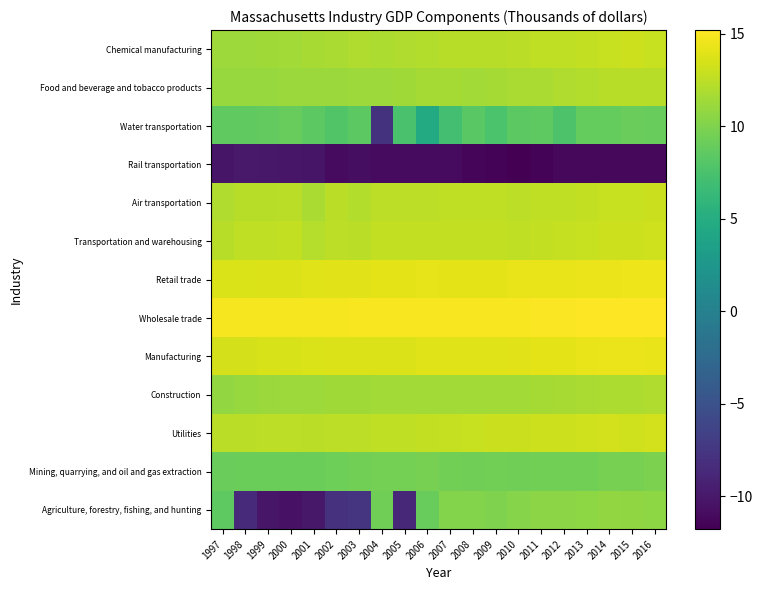

Reading right to left, what are all the values shown in this chart?

Agriculture, forestry, fishing, and hunting: 2016=10.7	2015=10.7	2014=10.8	2013=10.6	2012=10.5	2011=10.6	2010=10.3	2009=10.0	2008=10.2	2007=10.2	2006=8.9	2005=-8.8	2004=9.3	2003=-7.6	2002=-7.9	2001=-10.0	2000=-10.5	1999=-10.1	1998=-8.4	1997=8.5
Mining, quarrying, and oil and gas extraction: 2016=9.9	2015=9.7	2014=9.6	2013=9.5	2012=9.4	2011=9.4	2010=9.4	2009=9.4	2008=9.3	2007=9.5	2006=9.6	2005=9.6	2004=9.5	2003=9.4	2002=9.3	2001=9.1	2000=9.2	1999=9.2	1998=9.1	1997=9.1
Utilities: 2016=13.4	2015=13.3	2014=13.3	2013=13.2	2012=13.2	2011=13.2	2010=13.1	2009=13.0	2008=12.9	2007=12.9	2006=12.7	2005=12.7	2004=12.6	2003=12.6	2002=12.5	2001=12.5	2000=12.5	1999=12.5	1998=12.5	1997=12.4
Construction: 2016=12.0	2015=11.9	2014=11.8	2013=11.8	2012=11.7	2011=11.6	2010=11.5	2009=11.5	2008=11.5	2007=11.4	2006=11.5	2005=11.5	2004=11.5	2003=11.4	2002=11.4	2001=11.2	2000=11.2	1999=11.1	1998=11.0	1997=10.9
Manufacturing: 2016=14.3	2015=14.4	2014=14.4	2013=14.3	2012=14.1	2011=14.1	2010=14.0	2009=13.9	2008=13.9	2007=13.9	2006=13.9	2005=13.8	2004=13.8	2003=13.8	2002=13.7	2001=13.7	2000=13.6	1999=13.6	1998=13.5	1997=13.4
Wholesale trade: 2016=15.2	2015=15.2	2014=15.2	2013=15.1	2012=15.1	2011=15.0	2010=15.0	2009=14.9	2008=15.0	2007=15.0	2006=15.0	2005=15.0	2004=15.0	2003=14.9	2002=14.9	2001=14.9	2000=14.9	1999=14.9	1998=14.9	1997=14.8
Retail trade: 2016=14.5	2015=14.5	2014=14.5	2013=14.4	2012=14.4	2011=14.3	2010=14.3	2009=14.1	2008=14.1	2007=14.1	2006=14.2	2005=14.1	2004=14.1	2003=14.0	2002=14.0	2001=13.9	2000=13.8	1999=13.8	1998=13.7	1997=13.7
Transportation and warehousing: 2016=13.3	2015=13.2	2014=13.1	2013=13.0	2012=12.8	2011=12.8	2010=12.6	2009=12.7	2008=12.7	2007=12.8	2006=12.7	2005=12.8	2004=12.7	2003=12.4	2002=12.5	2001=12.2	2000=12.8	1999=12.7	1998=12.6	1997=12.3
Air transportation: 2016=13.1	2015=13.0	2014=12.9	2013=12.7	2012=12.6	2011=12.6	2010=12.6	2009=12.6	2008=12.6	2007=12.6	2006=12.5	2005=12.6	2004=12.6	2003=12.1	2002=12.4	2001=11.8	2000=12.5	1999=12.3	1998=12.3	1997=12.0
Rail transportation: 2016=-11.3	2015=-11.2	2014=-11.2	2013=-11.2	2012=-11.2	2011=-11.5	2010=-11.8	2009=-11.6	2008=-11.3	2007=-11.0	2006=-11.0	2005=-11.0	2004=-11.0	2003=-10.8	2002=-11.0	2001=-10.2	2000=-10.2	1999=-10.0	1998=-9.9	1997=-10.3
Water transportation: 2016=8.9	2015=9.0	2014=8.9	2013=8.8	2012=7.7	2011=8.5	2010=8.4	2009=7.5	2008=8.3	2007=7.1	2006=4.8	2005=7.5	2004=-7.8	2003=8.4	2002=7.8	2001=8.4	2000=8.9	1999=8.8	1998=8.7	1997=8.6
Food and beverage and tobacco products: 2016=12.4	2015=12.3	2014=12.3	2013=12.1	2012=12.0	2011=11.8	2010=11.8	2009=11.6	2008=11.5	2007=11.6	2006=11.5	2005=11.4	2004=11.3	2003=11.2	2002=11.2	2001=11.1	2000=11.1	1999=11.1	1998=11.0	1997=11.1
Chemical manufacturing: 2016=12.9	2015=13.1	2014=13.0	2013=12.8	2012=12.7	2011=12.6	2010=12.4	2009=12.4	2008=12.3	2007=12.3	2006=12.1	2005=12.0	2004=11.9	2003=12.0	2002=11.8	2001=11.7	2000=11.4	1999=11.4	1998=11.3	1997=11.2